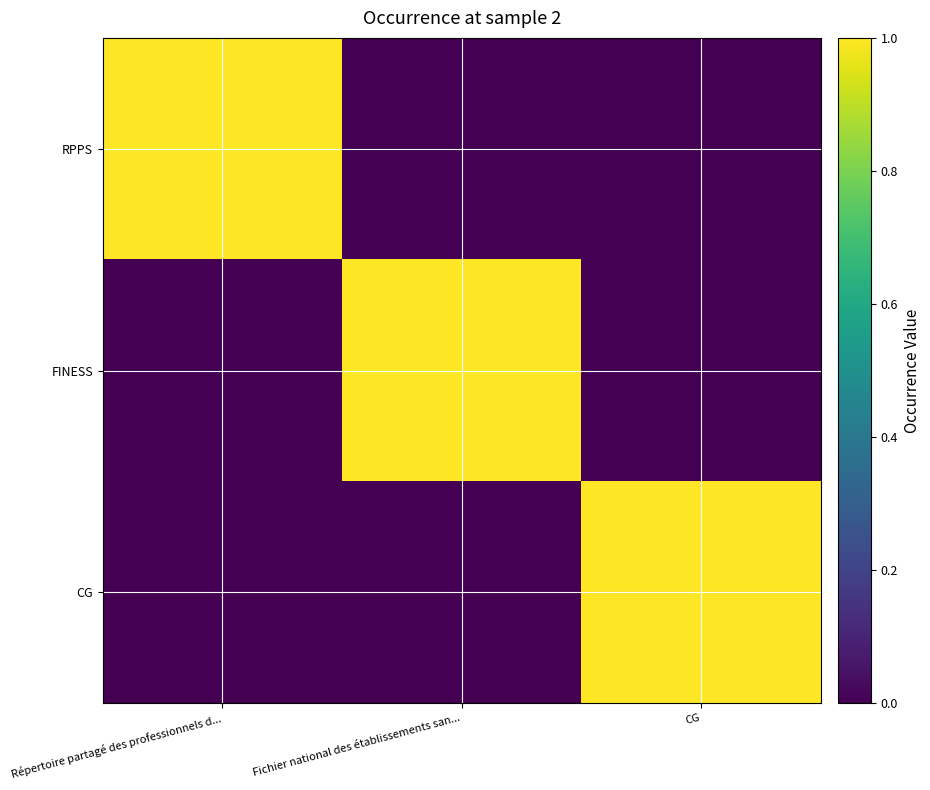

At which category does the chart reach its peak across all series?

Répertoire partagé des professionnels d...